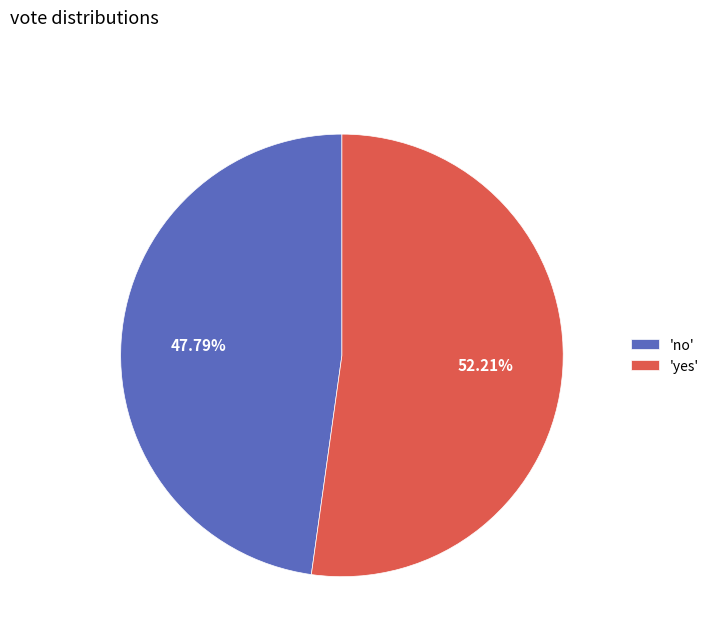

Between 'no' and 'yes', which is larger?

'yes'